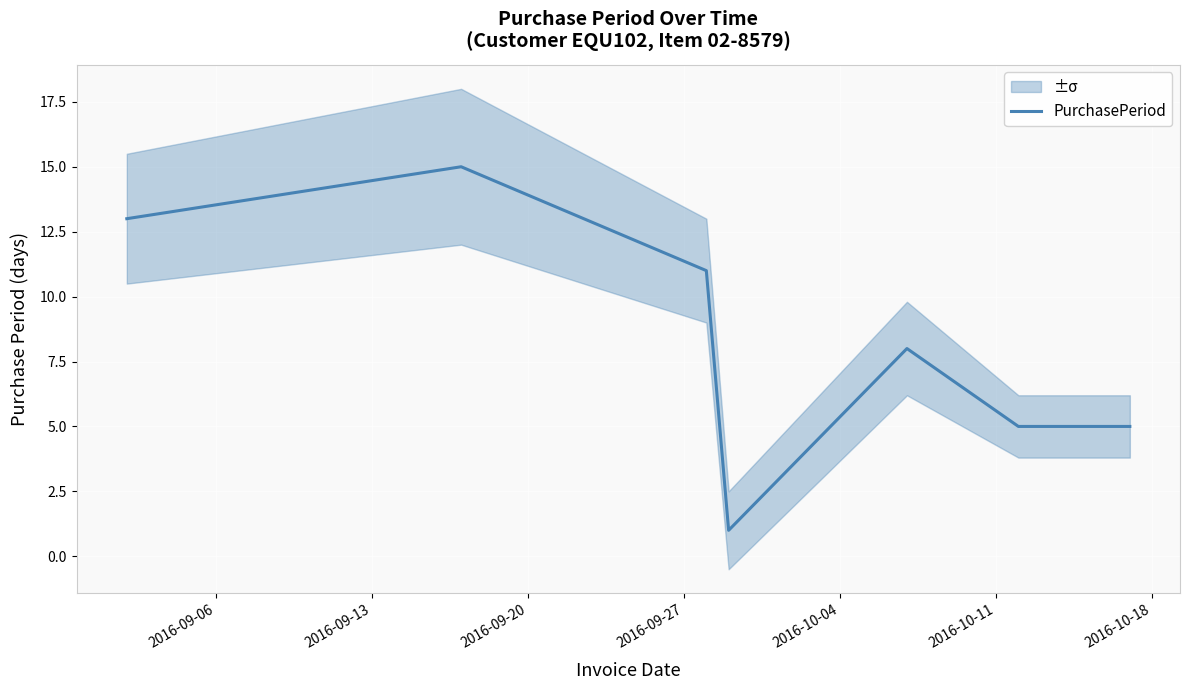

What is the greatest value displayed?

15